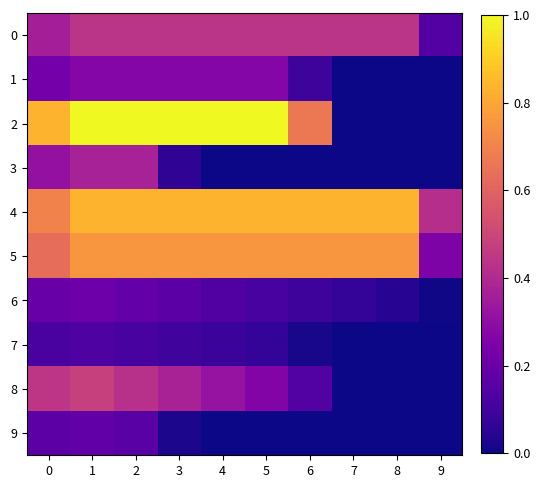

What is the total value across all series at 3?

4.0